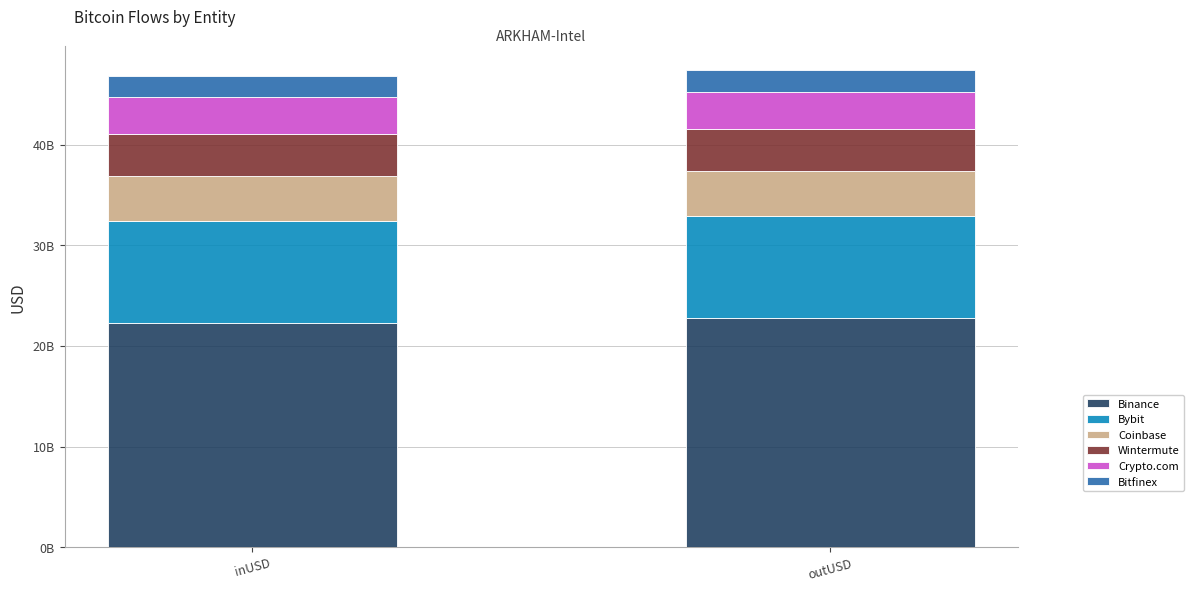

Are the bars horizontal?

No